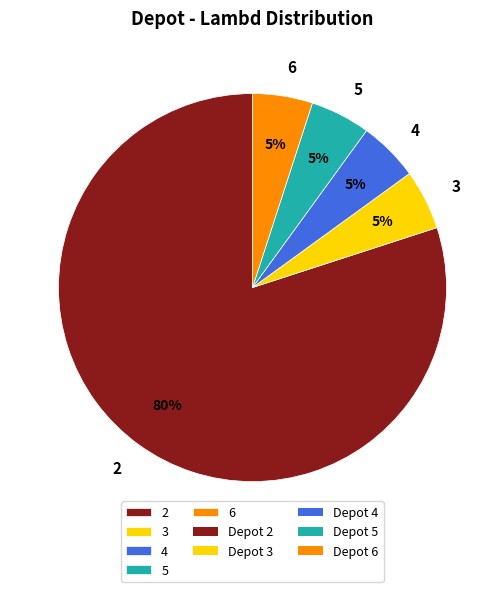

Count the number of slices in the pie.

5